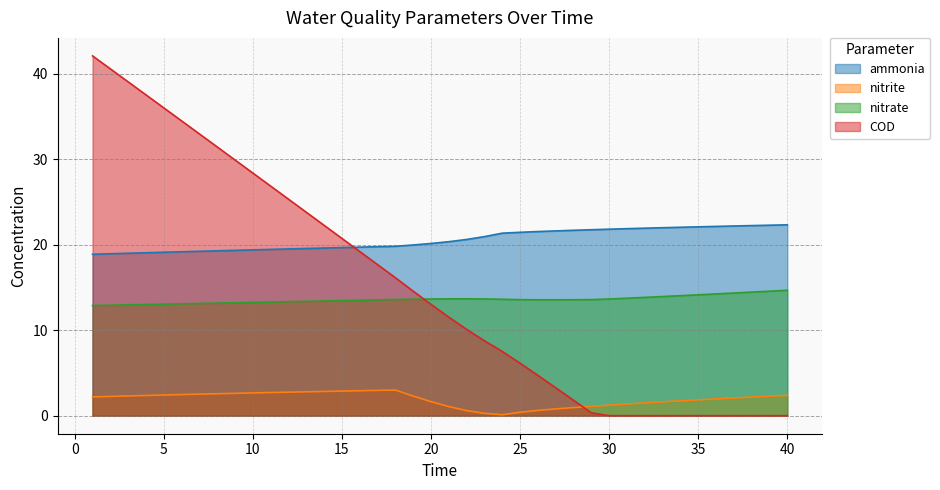

Which series has the widest spread of values?

COD